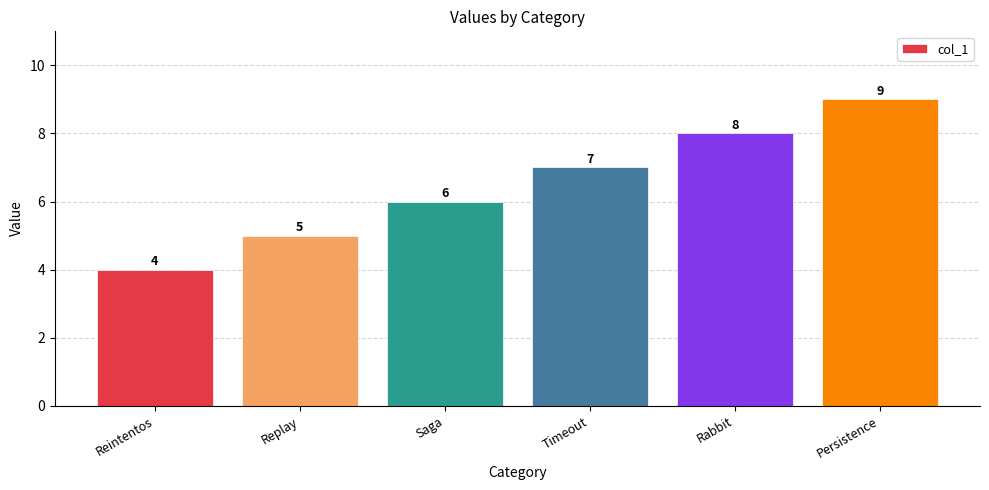

True or false: the data shows 8 at Replay.

False